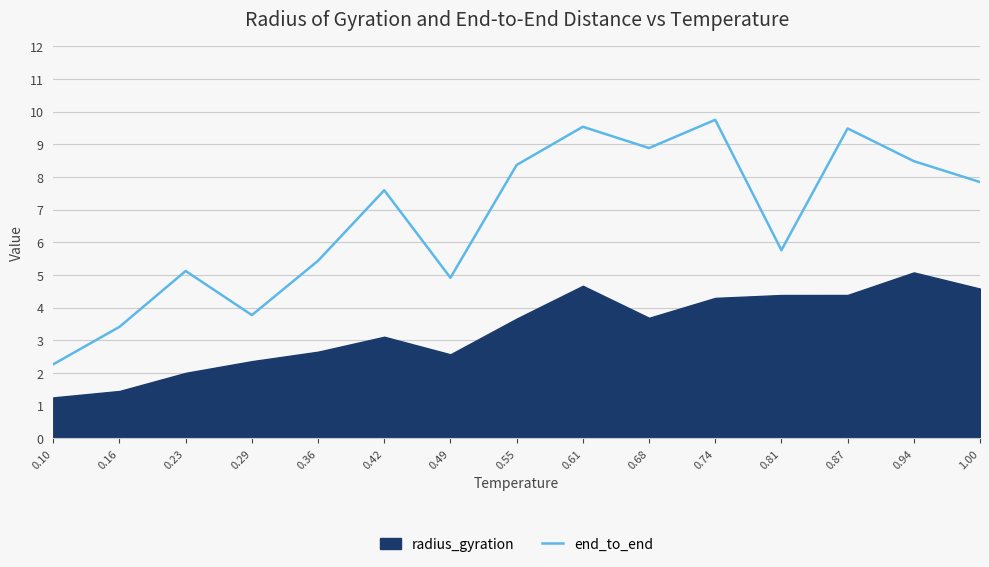

The value at 0.68 is 8.9. True or false?

True